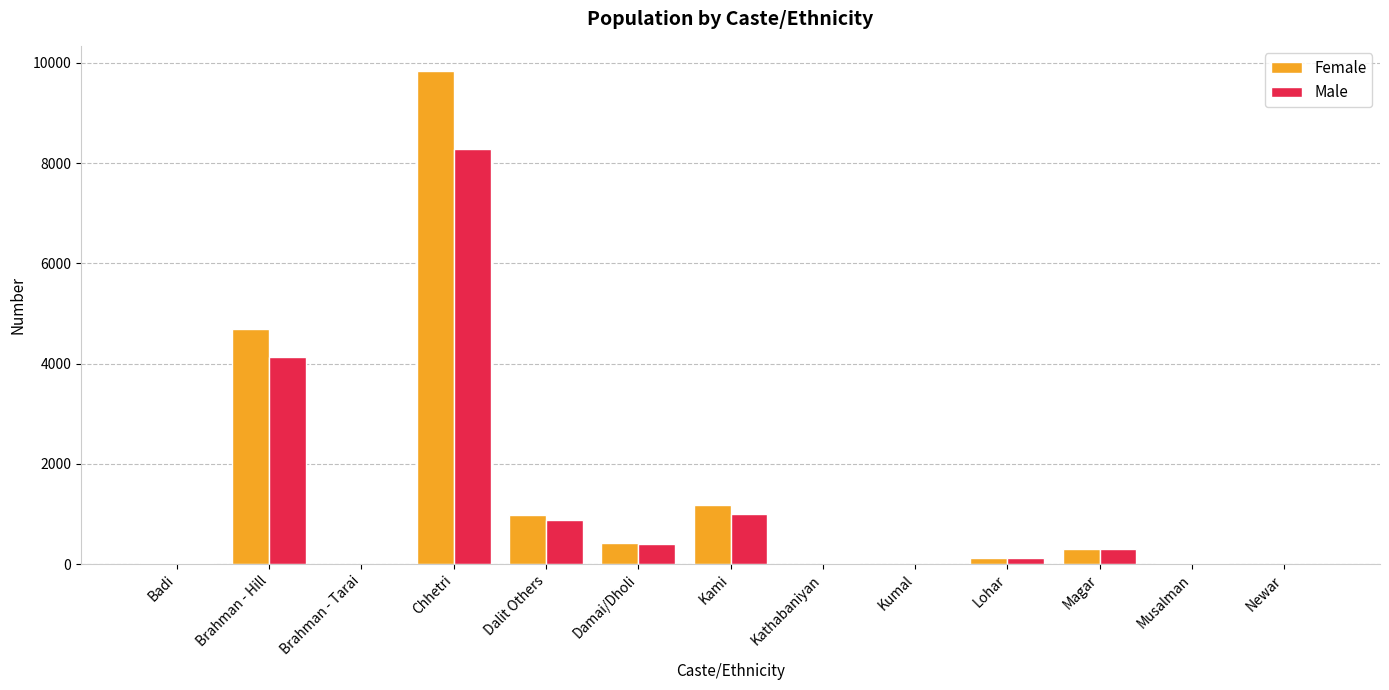

Which series has the widest spread of values?

Female